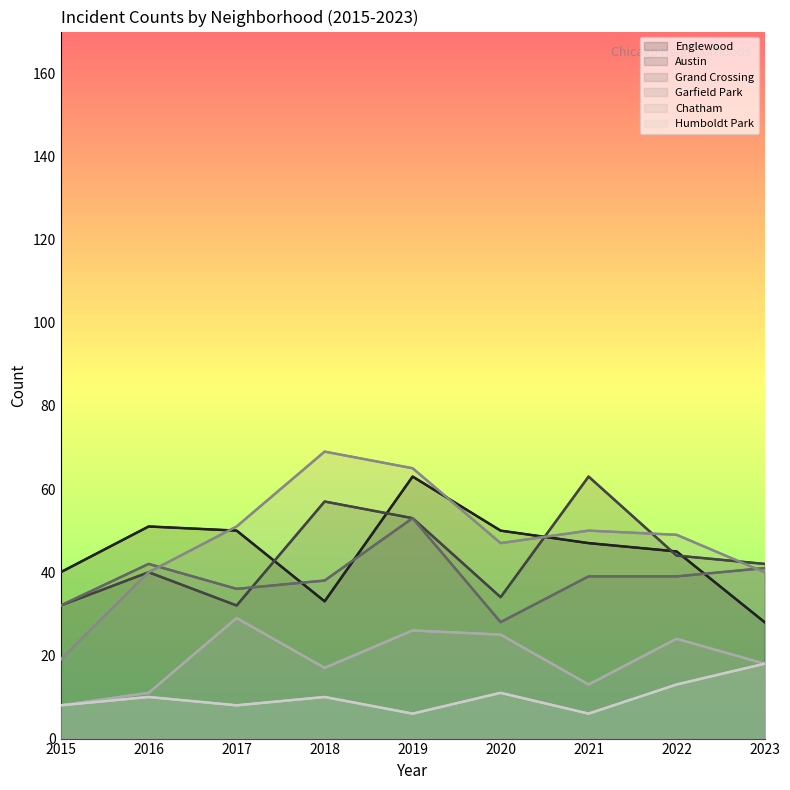

True or false: Grand Crossing has a value of 78 at 2019.

False